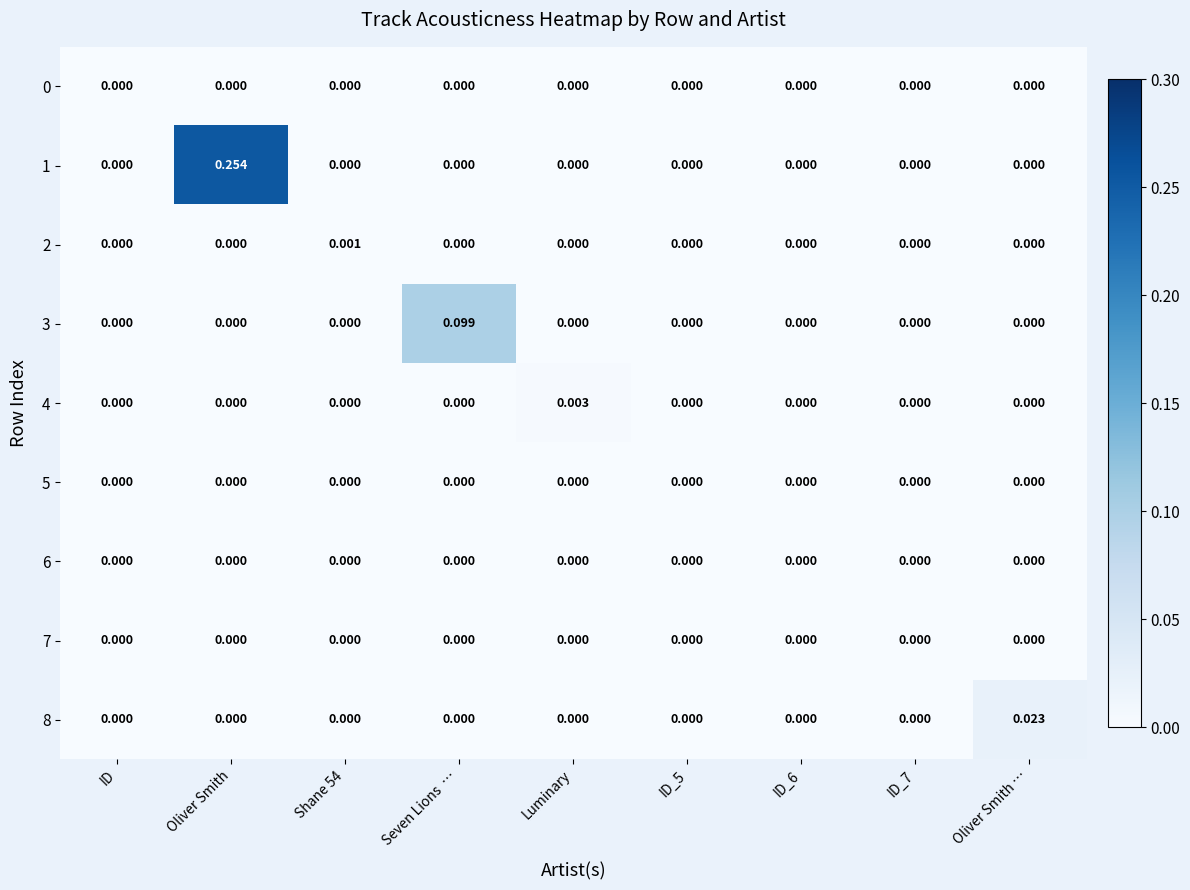

Which series has the widest spread of values?

1